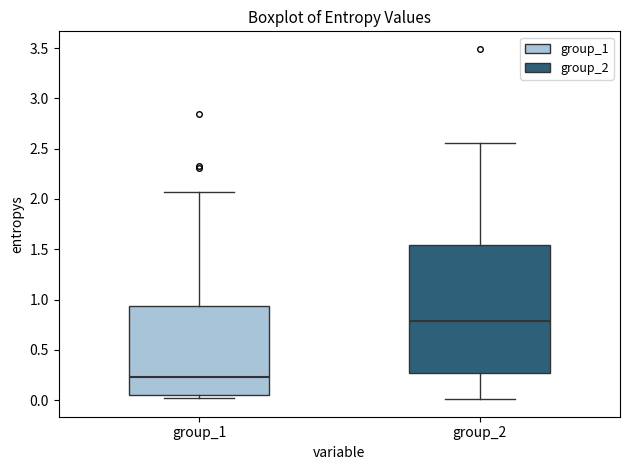

Which box has the lowest median line?

group_1